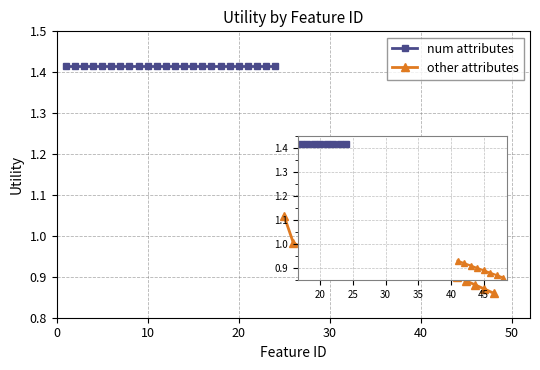

What is the value of the other attributes point at the 8th from the left?

0.9